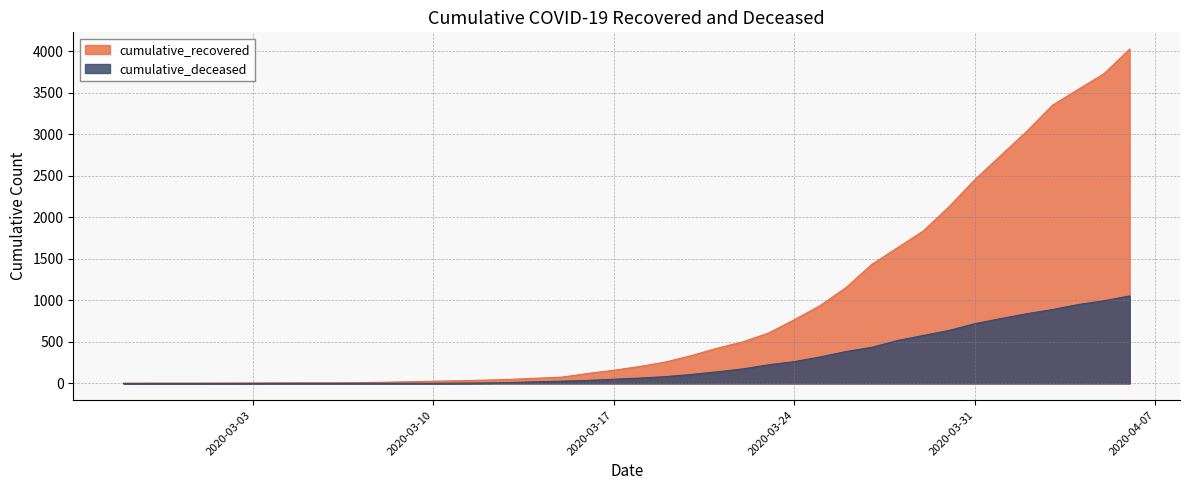

What is the greatest value displayed?

4027